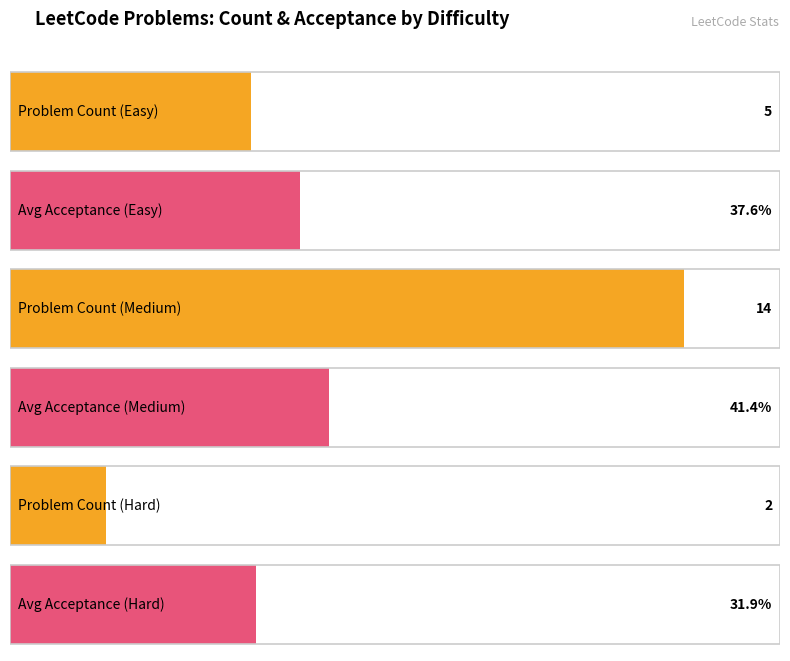

Rank the series by their maximum value, from highest to lowest.

Medium, Easy, Hard